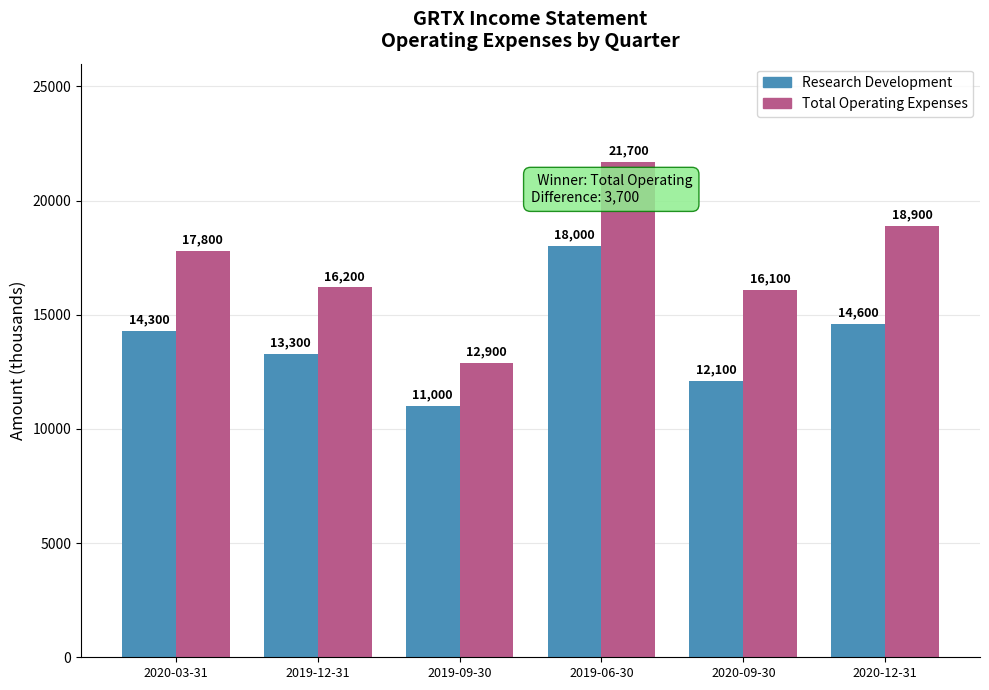

How many values in the Research Development series are below 14300?

3